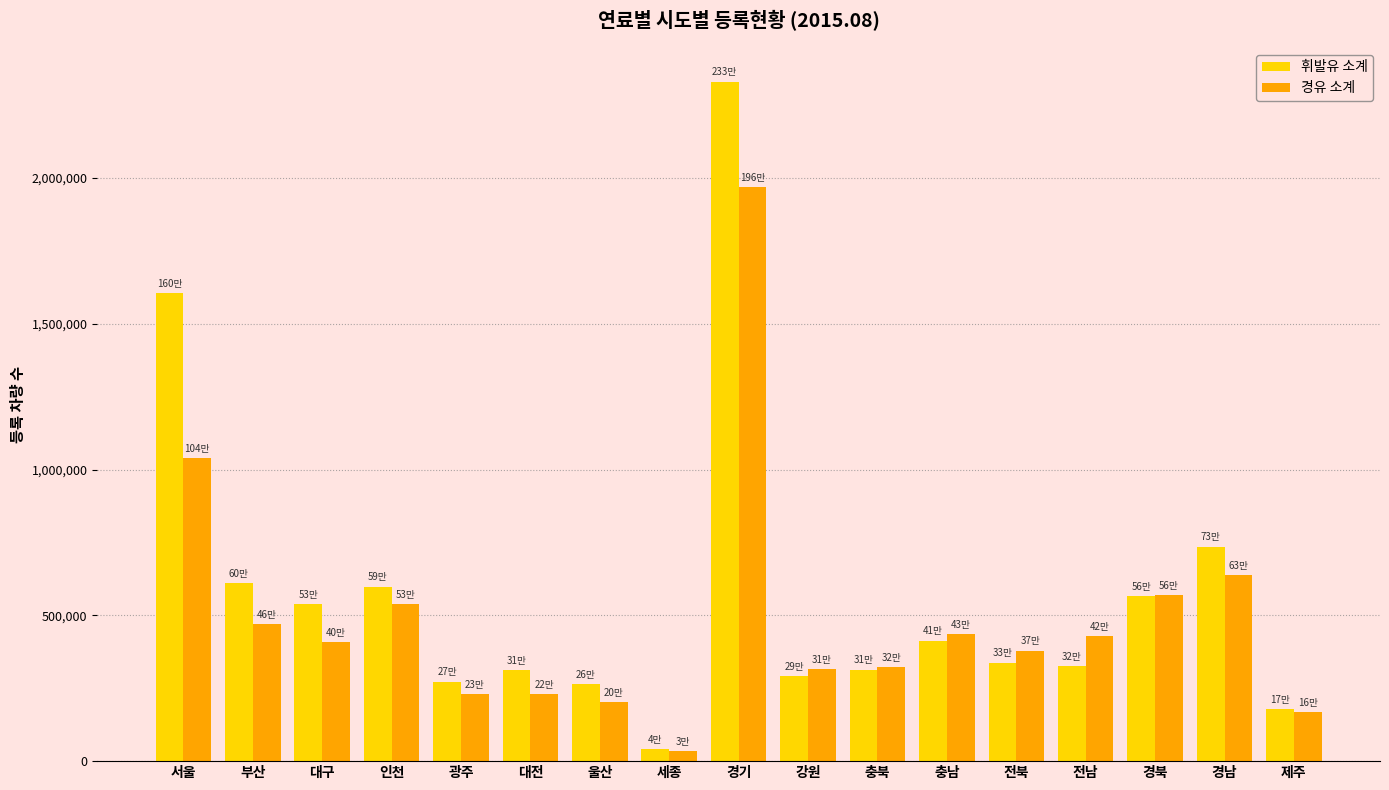

Where is 경유 소계 nearest to the value 1001733?

서울